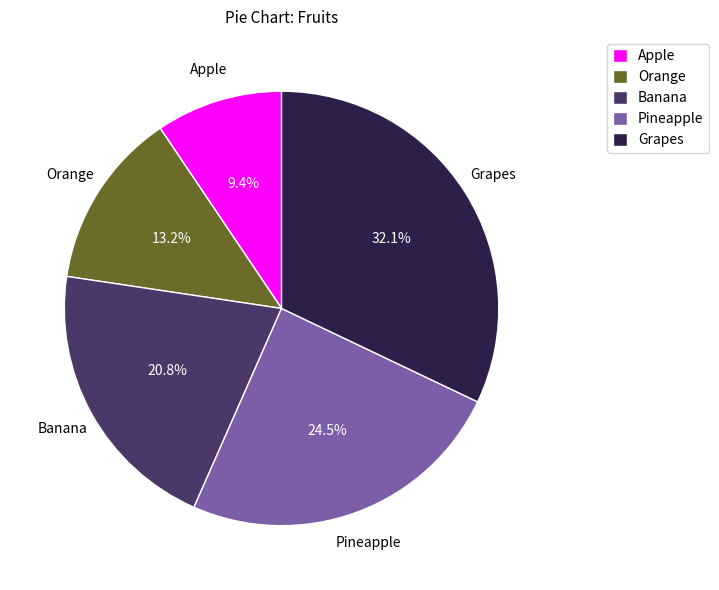

Combined, do Orange and Pineapple account for over 50%?

No